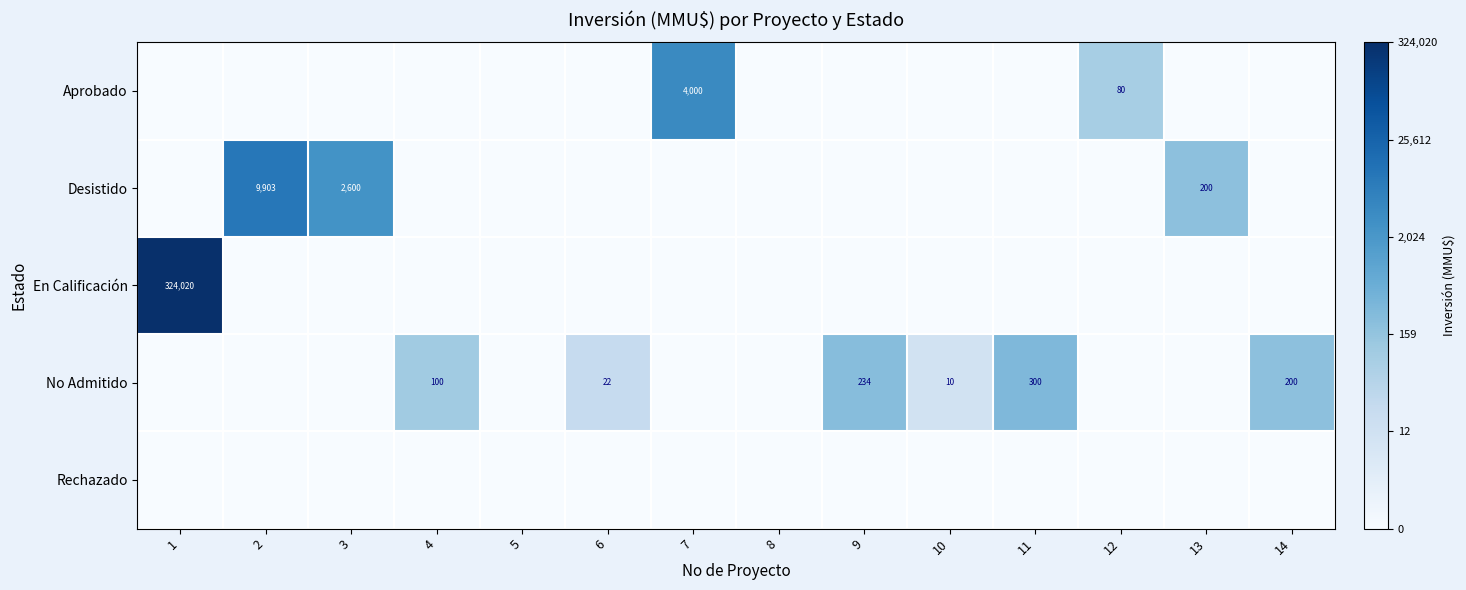

At which category is the sum across all series the highest?

1